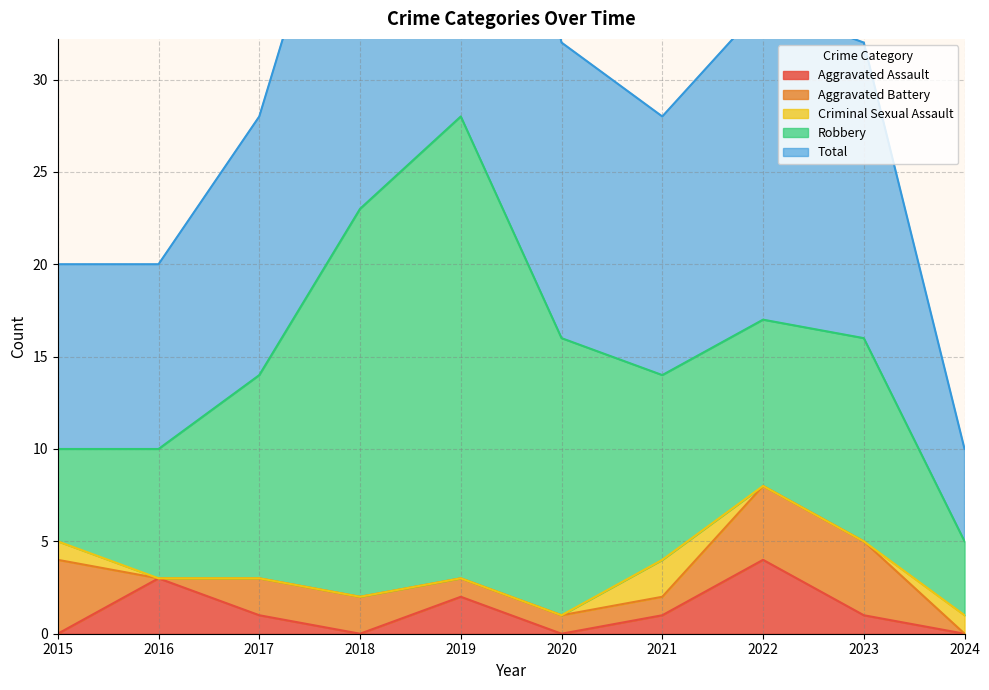

At 2021, list the series in order from largest to smallest.

Total, Robbery, Criminal Sexual Assault, Aggravated Assault, Aggravated Battery